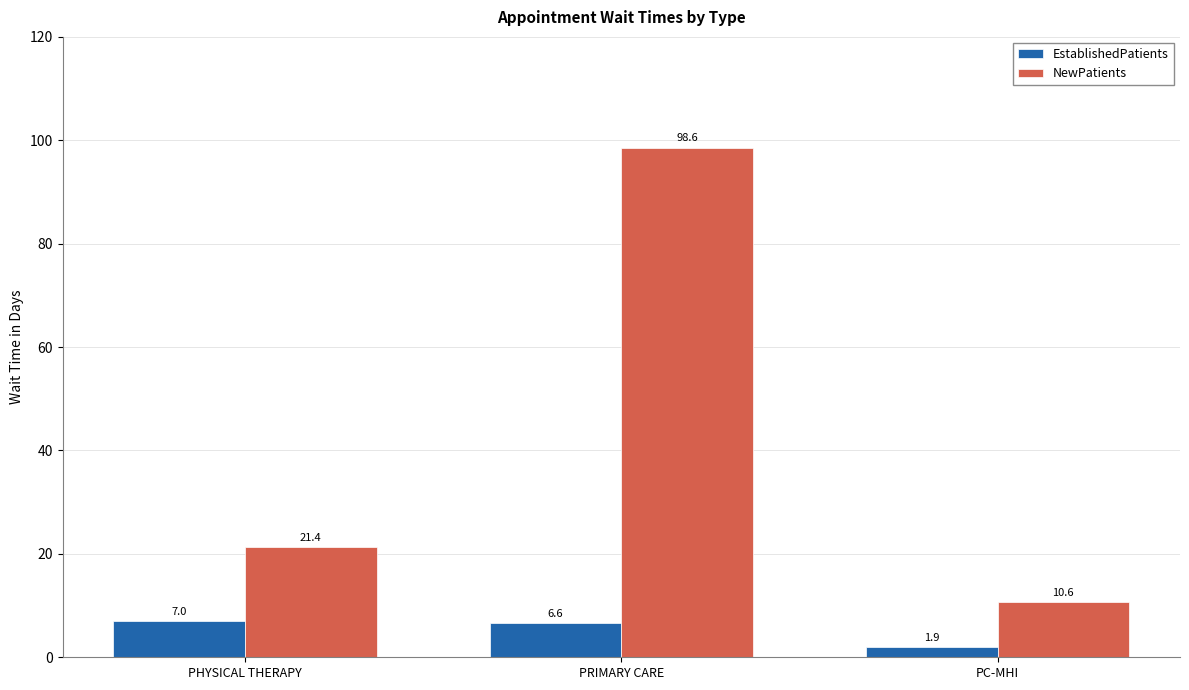

Is the value of EstablishedPatients at PC-MHI greater than the value of NewPatients at PHYSICAL THERAPY?

No